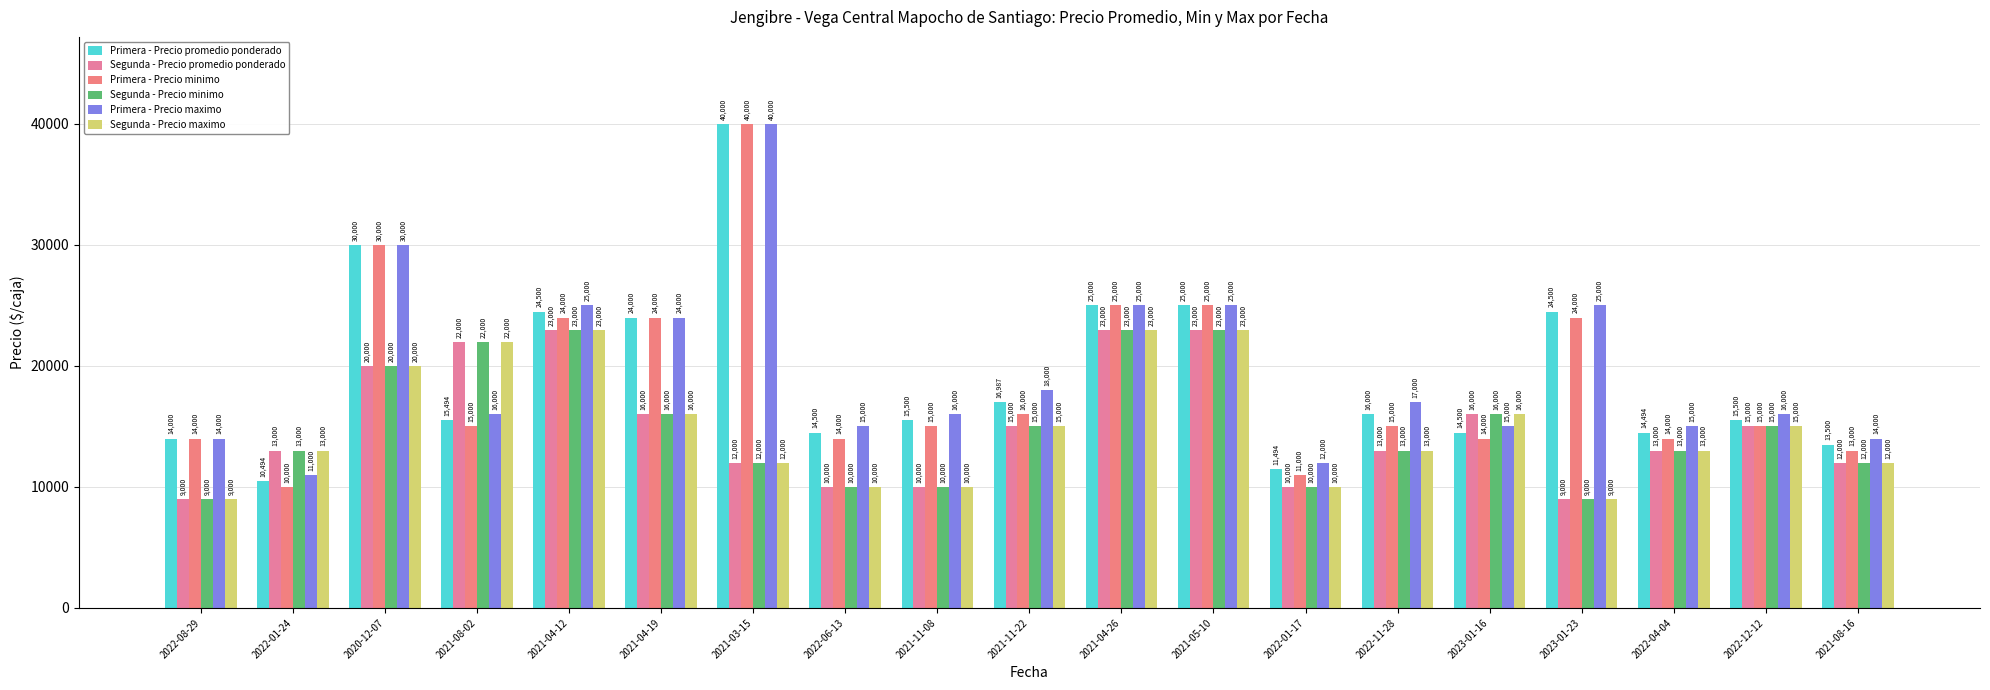

What are all the series names shown in the legend?

Primera - Precio promedio ponderado, Segunda - Precio promedio ponderado, Primera - Precio minimo, Segunda - Precio minimo, Primera - Precio maximo, Segunda - Precio maximo